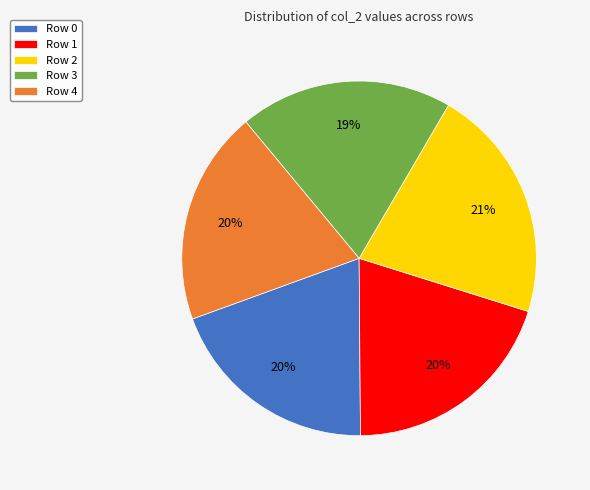

Is the sum of Row 0 and Row 1 greater than half?

No